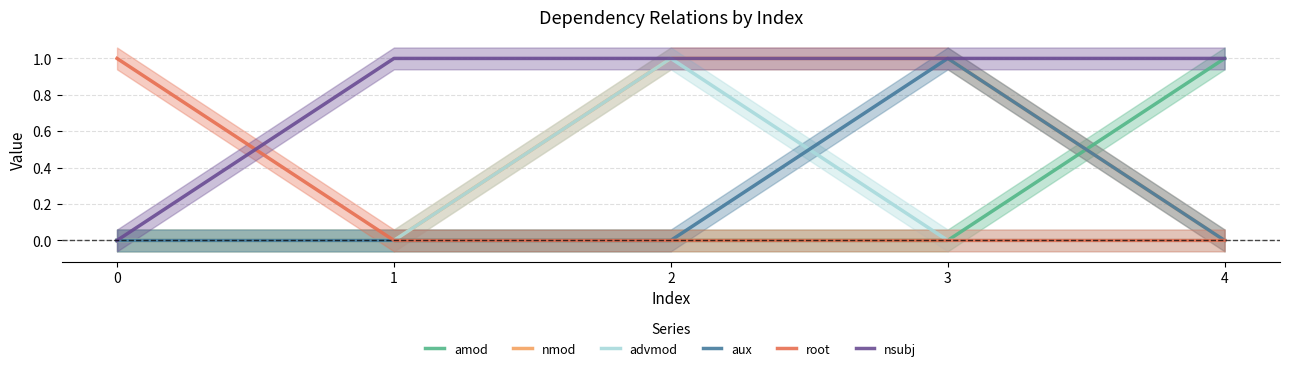

At which category does aux reach its first local peak?

3